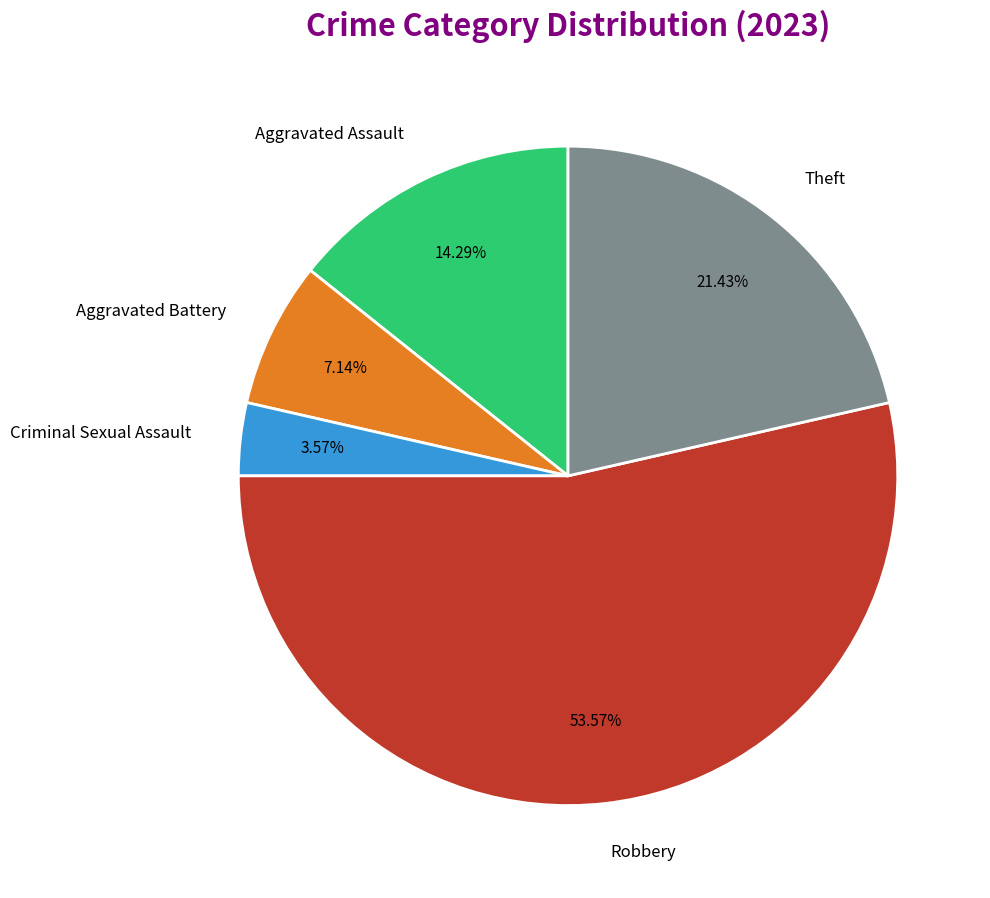

What is the largest slice in the pie chart?

Robbery